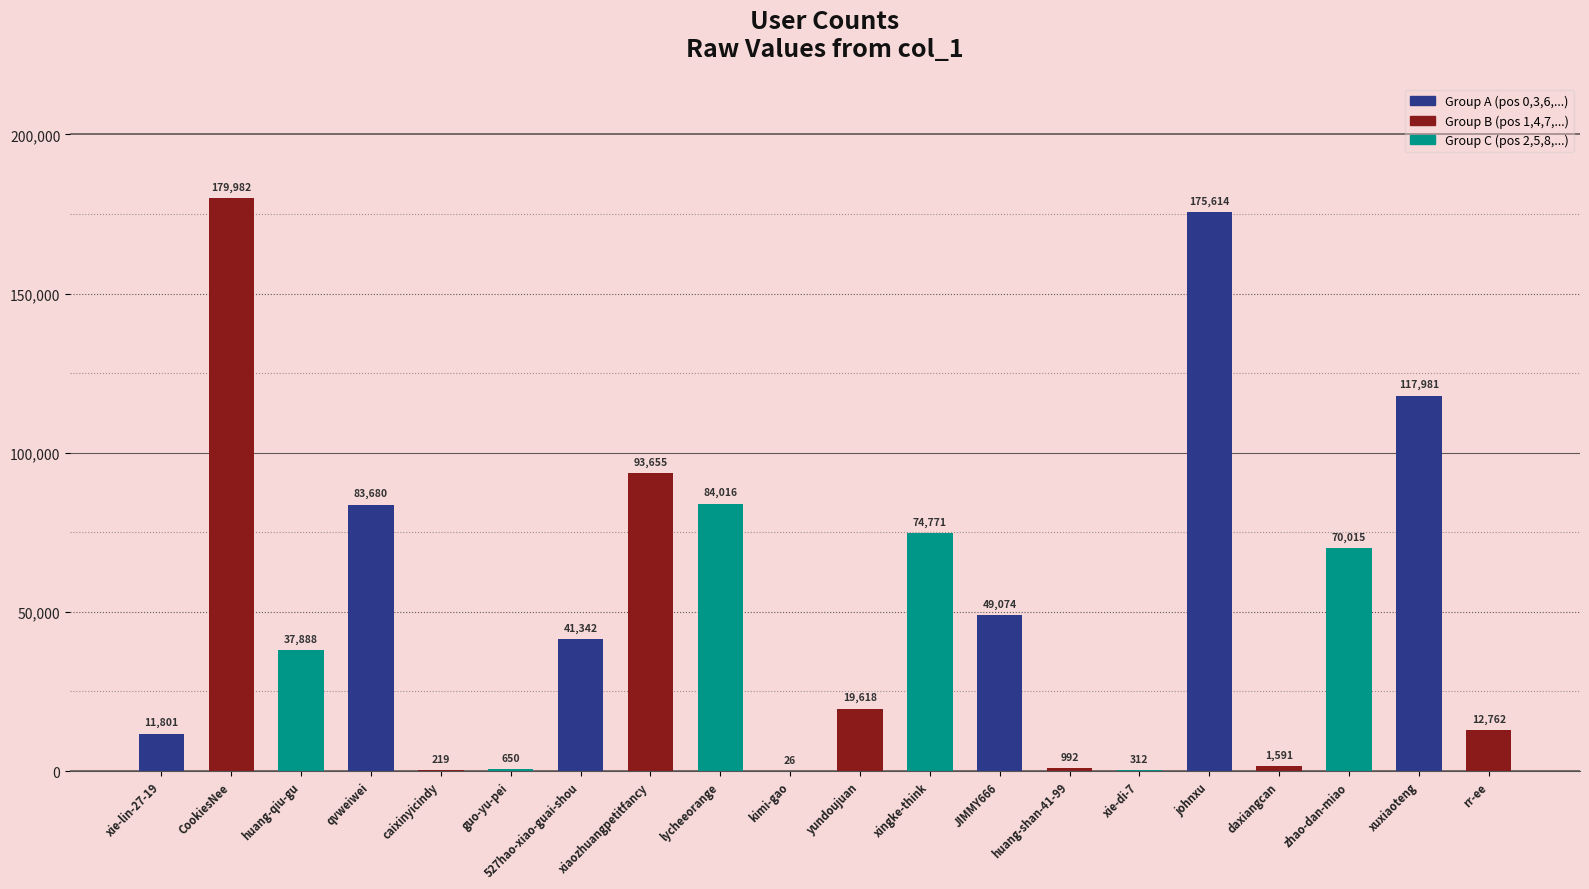

Between johnxu and yundoujuan, which is larger?

johnxu